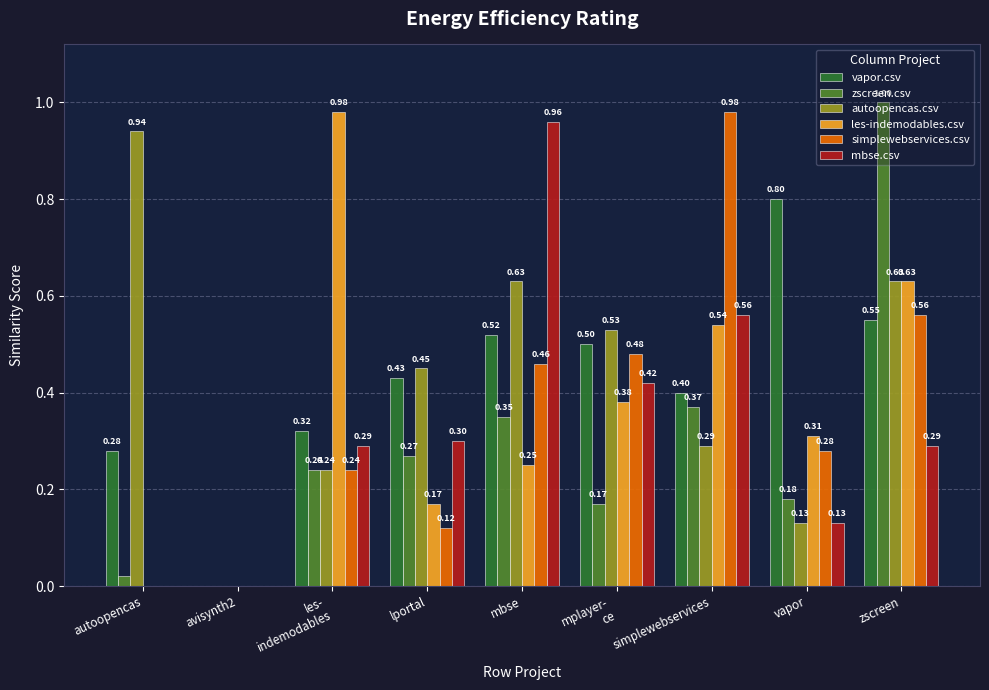

What are all the series names shown in the legend?

vapor.csv, zscreen.csv, autoopencas.csv, les-indemodables.csv, simplewebservices.csv, mbse.csv